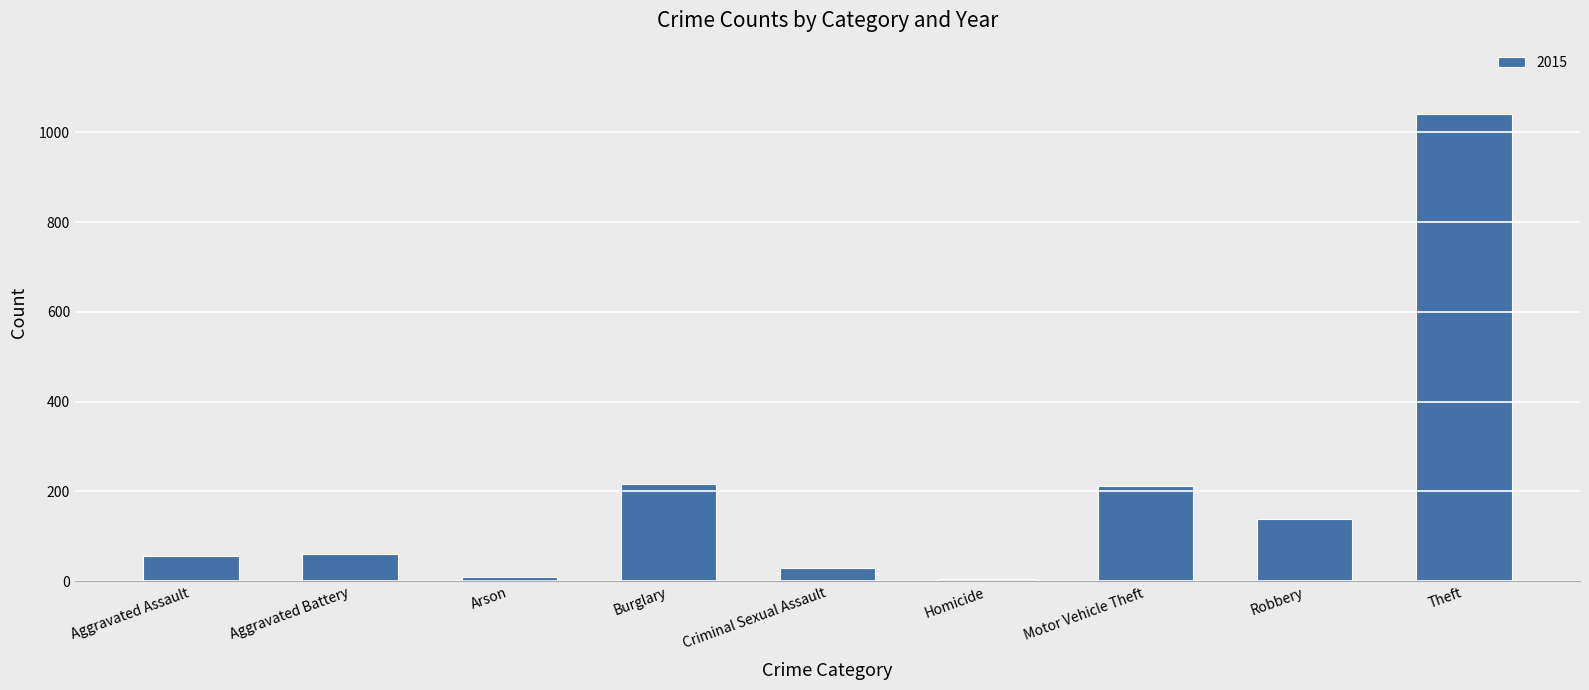

How many data points are less than 60?

4